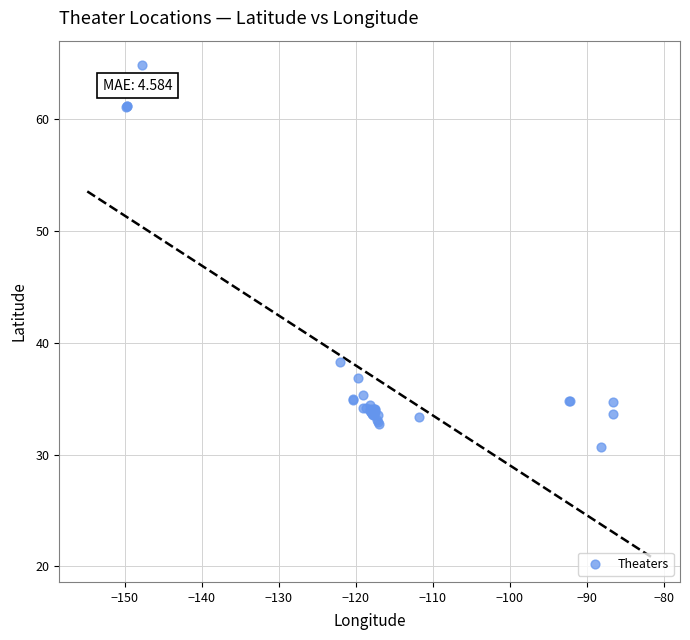

What Y value in the scatter plot is closest to 47?

38.3